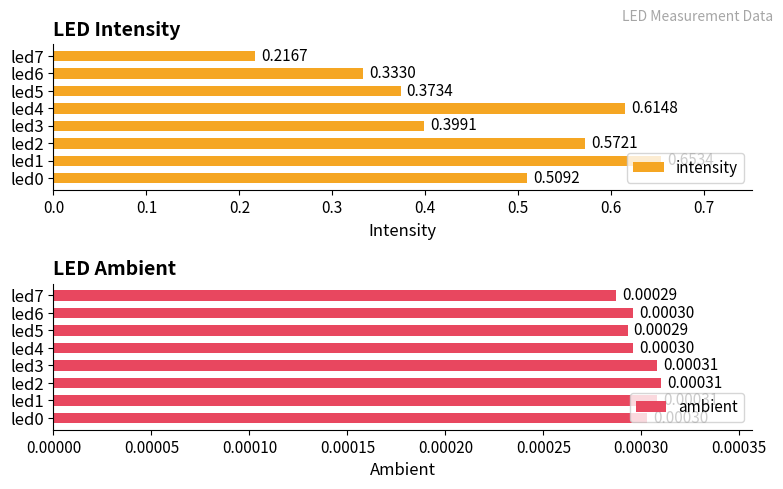

Which category has the lowest value in the intensity series?

led7